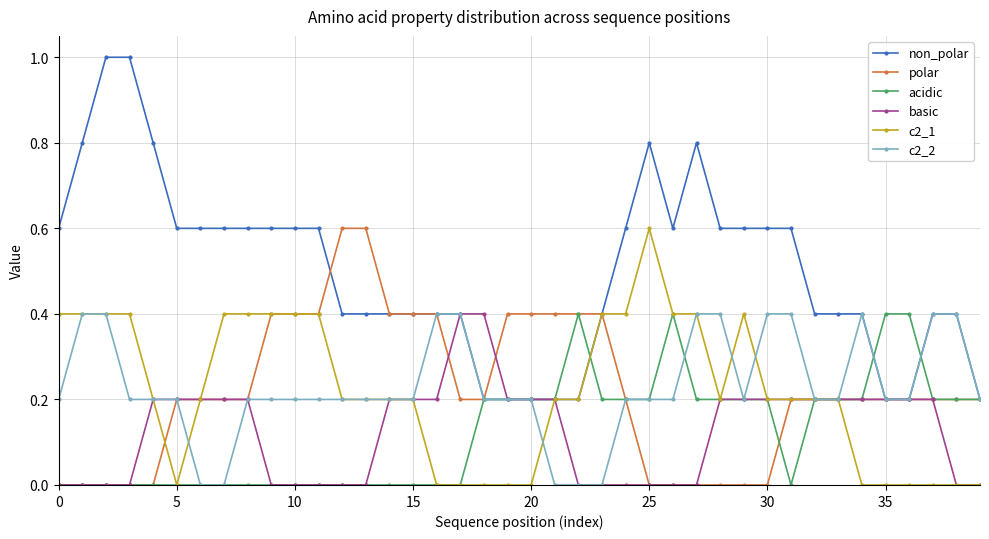

Which series has the widest spread of values?

non_polar